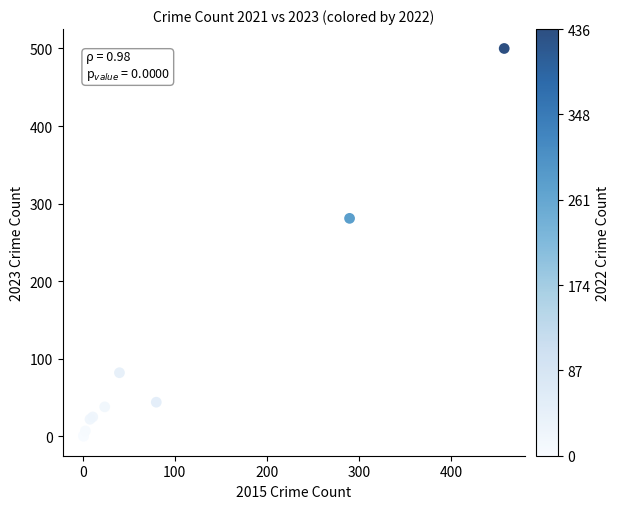

What Y value in the scatter plot is closest to 250?

281